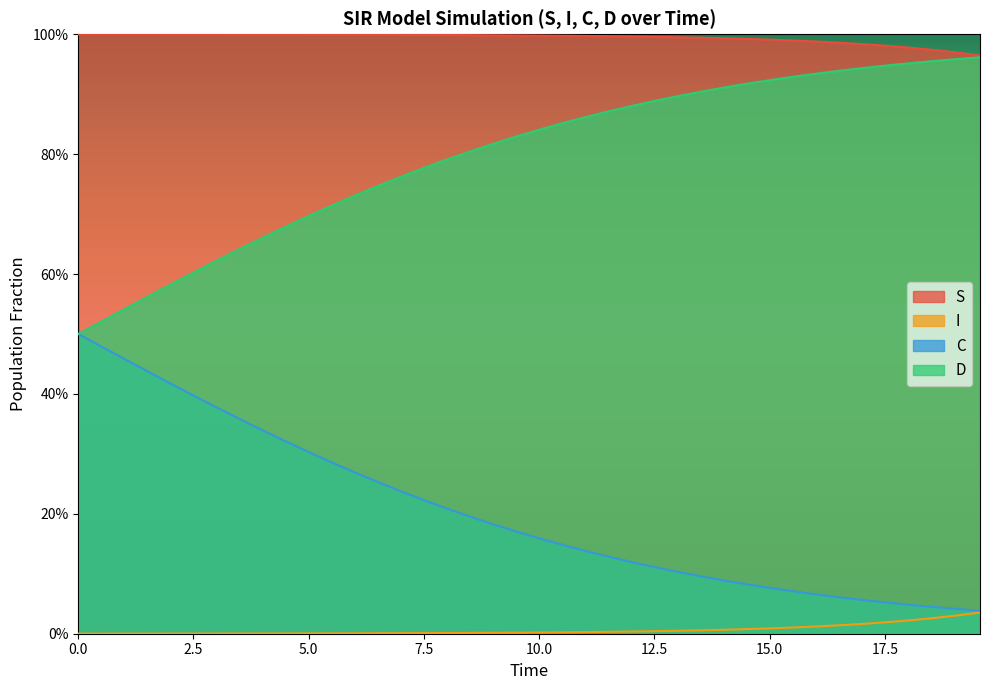

Count the number of data series in this chart.

4